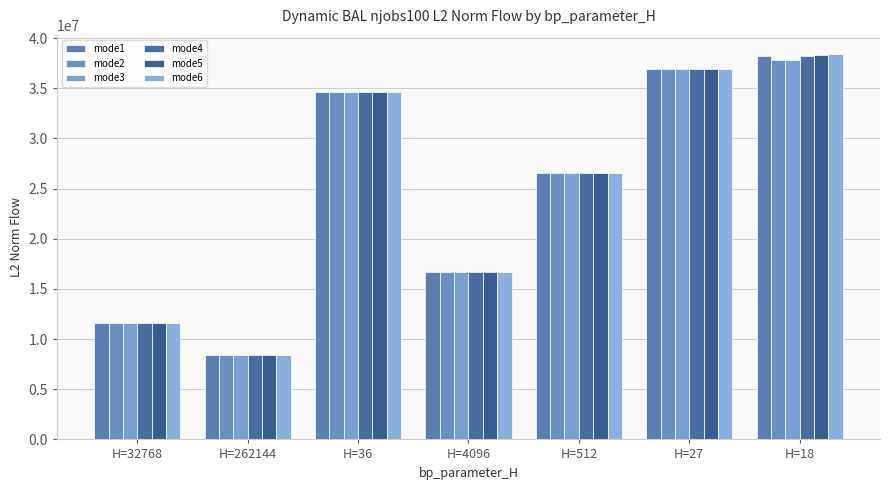

How many data points in mode2 are above 26590628?

4